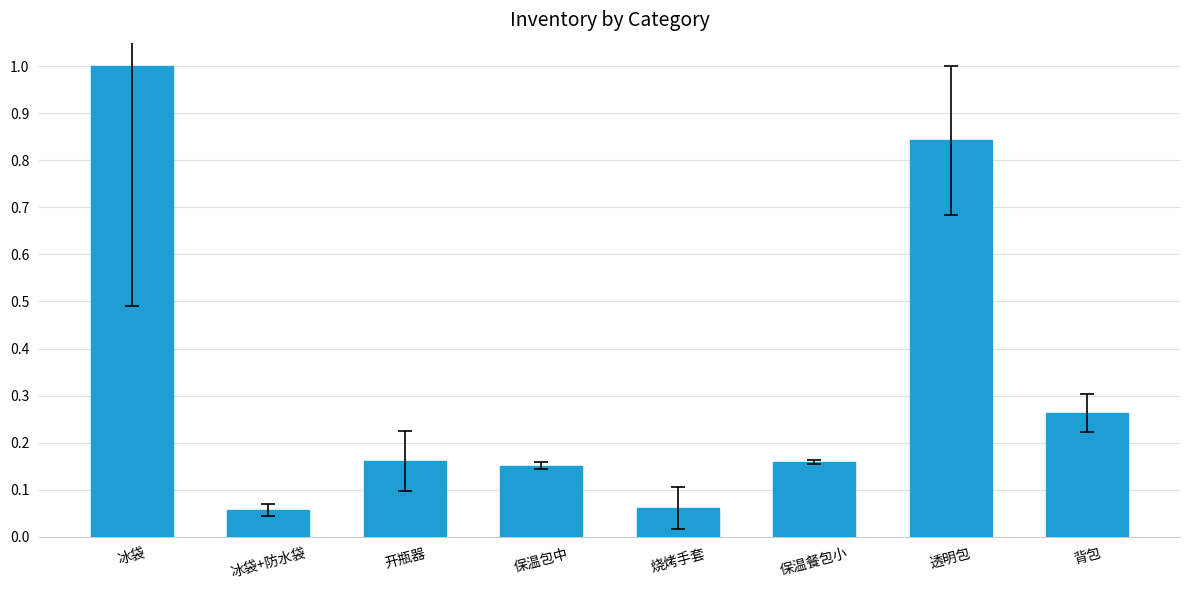

Between 保温包中 and 透明包, which is larger?

透明包